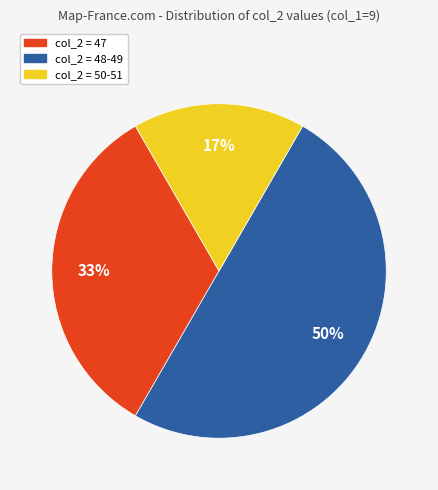

What is the majority slice?

col_2 = 48-49